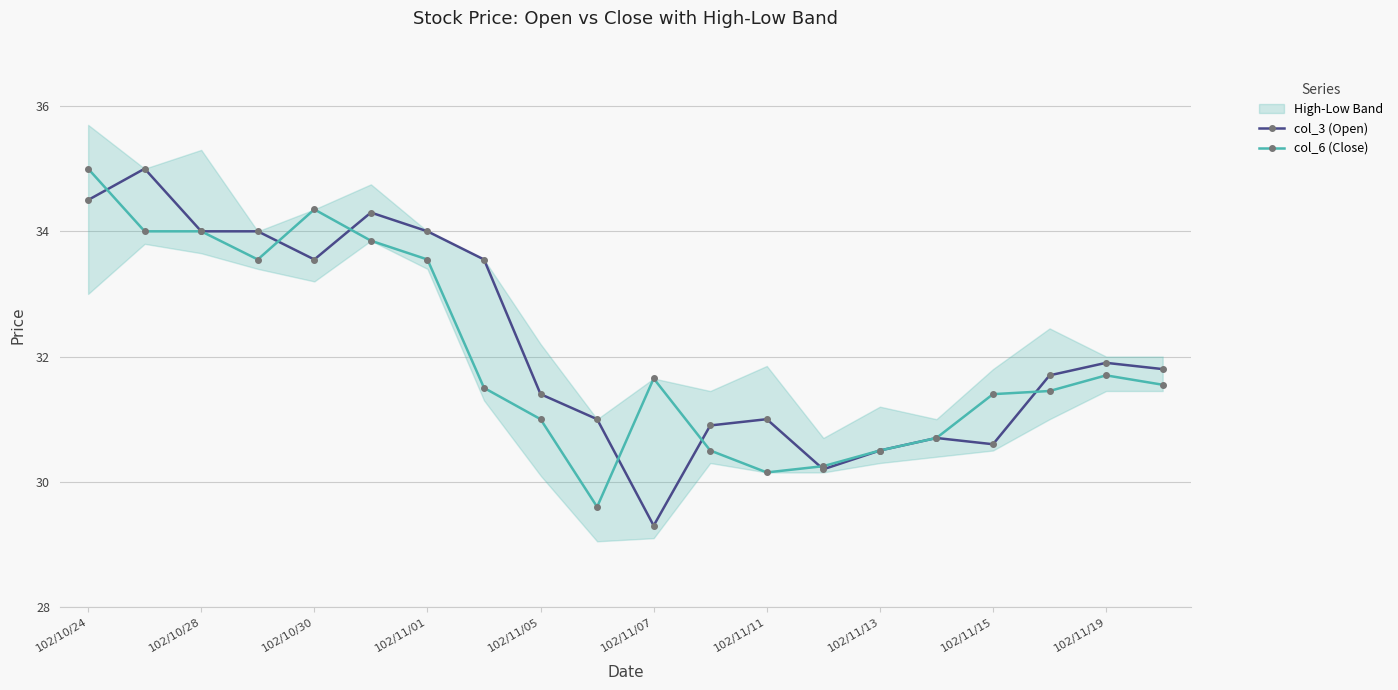

Which series has the largest range (max minus min)?

col_3 (Open)